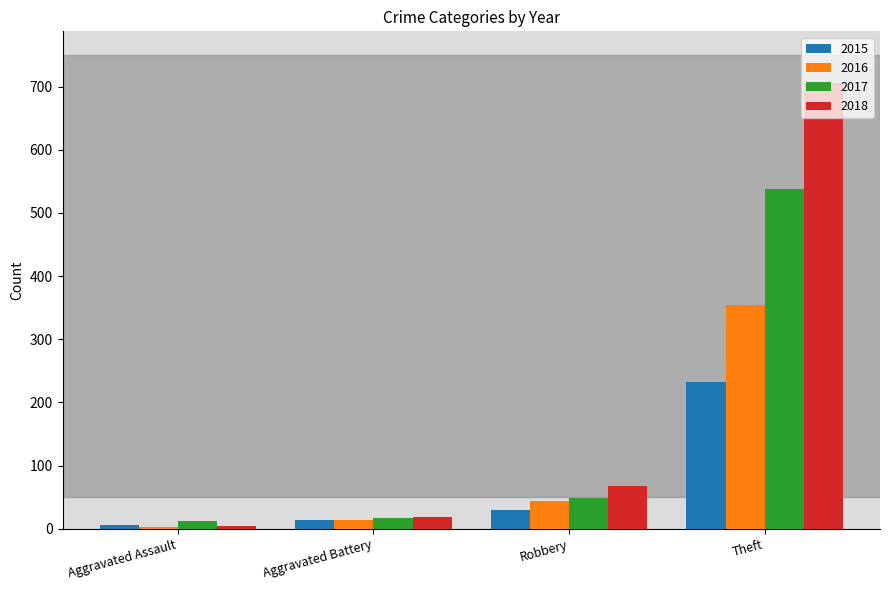

What is the maximum value for 2016?

354